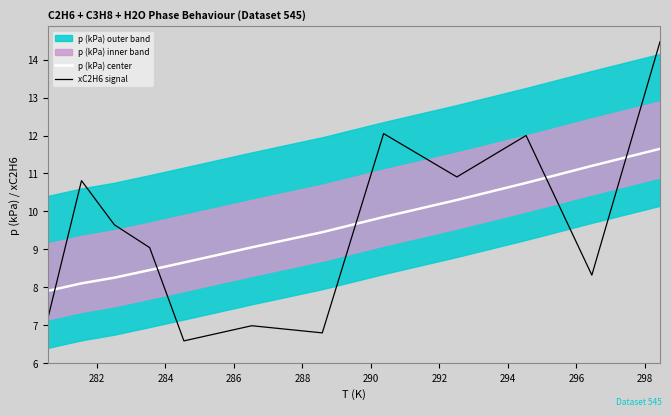

What is the highest value of the p (kPa) center series?

11.7